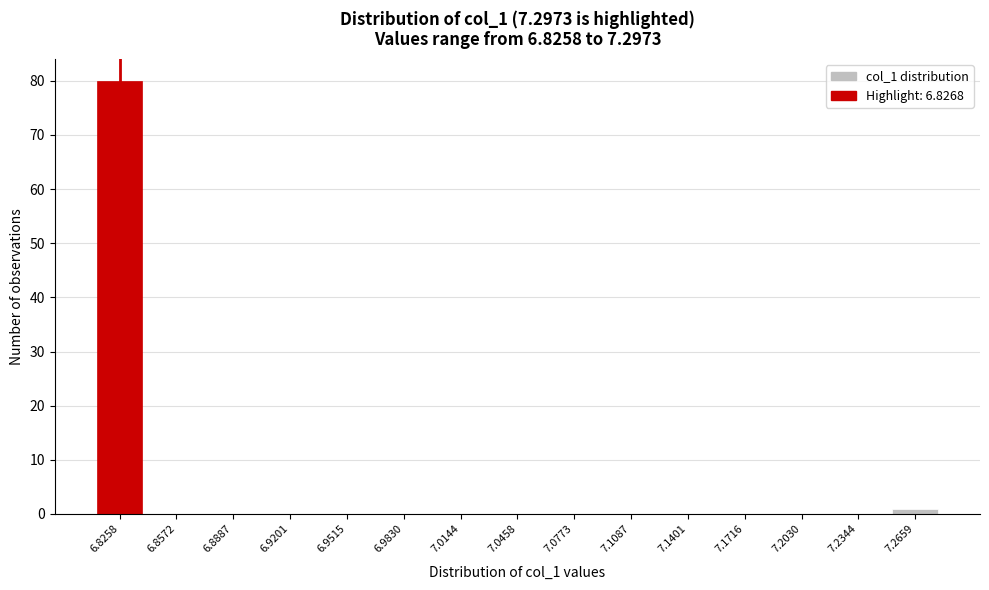

Reading left to right, what are all the values shown in this chart?

6.8258=80	6.8572=0	6.8887=0	6.9201=0	6.9515=0	6.9830=0	7.0144=0	7.0458=0	7.0773=0	7.1087=0	7.1401=0	7.1716=0	7.2030=0	7.2344=0	7.2659=1